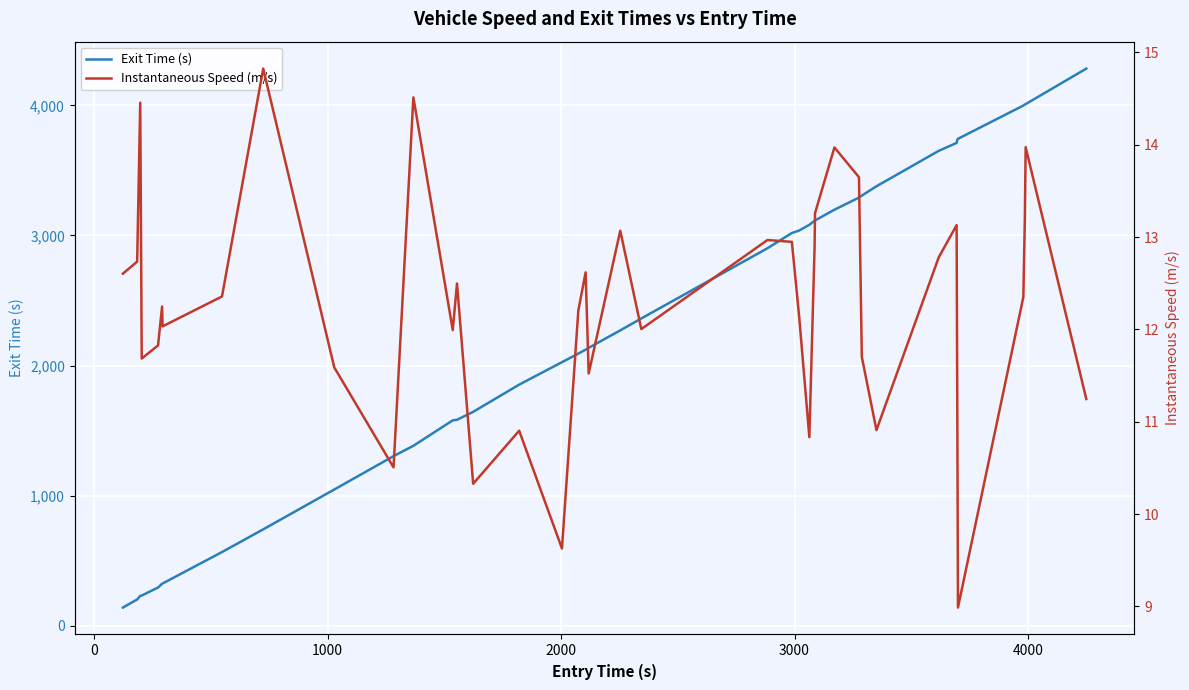

True or false: Exit Time (s) has more than 0 interior local peaks.

False